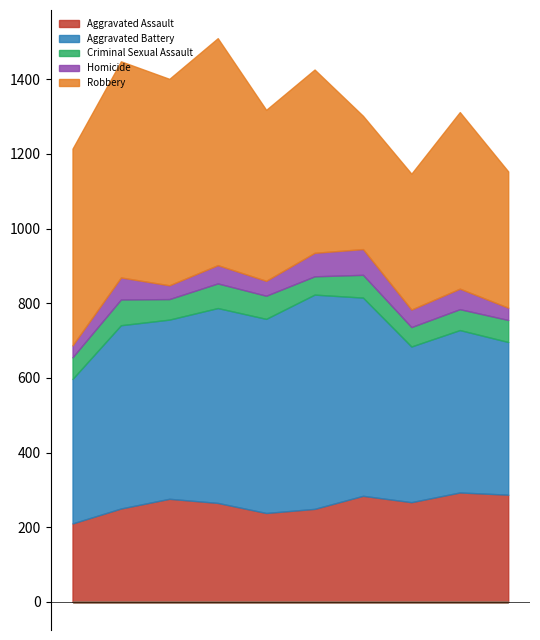

What is the sum of all Homicide values?

484